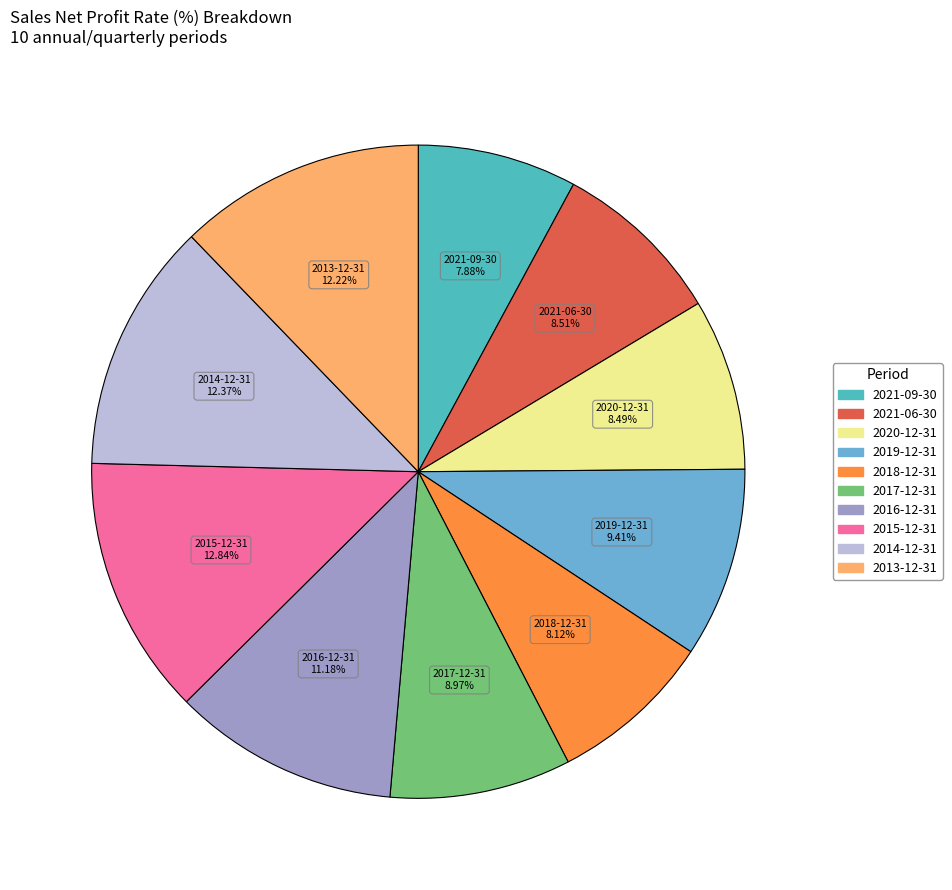

What portion of the pie excludes 2014-12-31?

87.6%